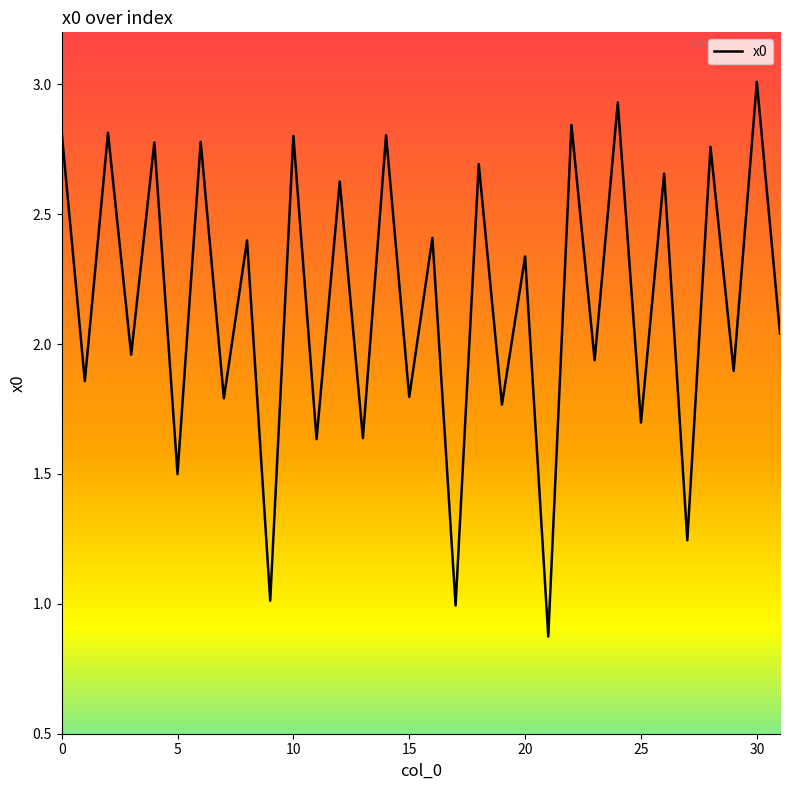

What is the sum of all values?

69.1